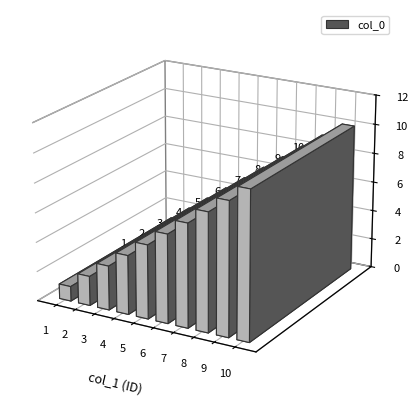

Reading right to left, what are all the values shown in this chart?

10	9	8	7	6	5	4	3	2	1